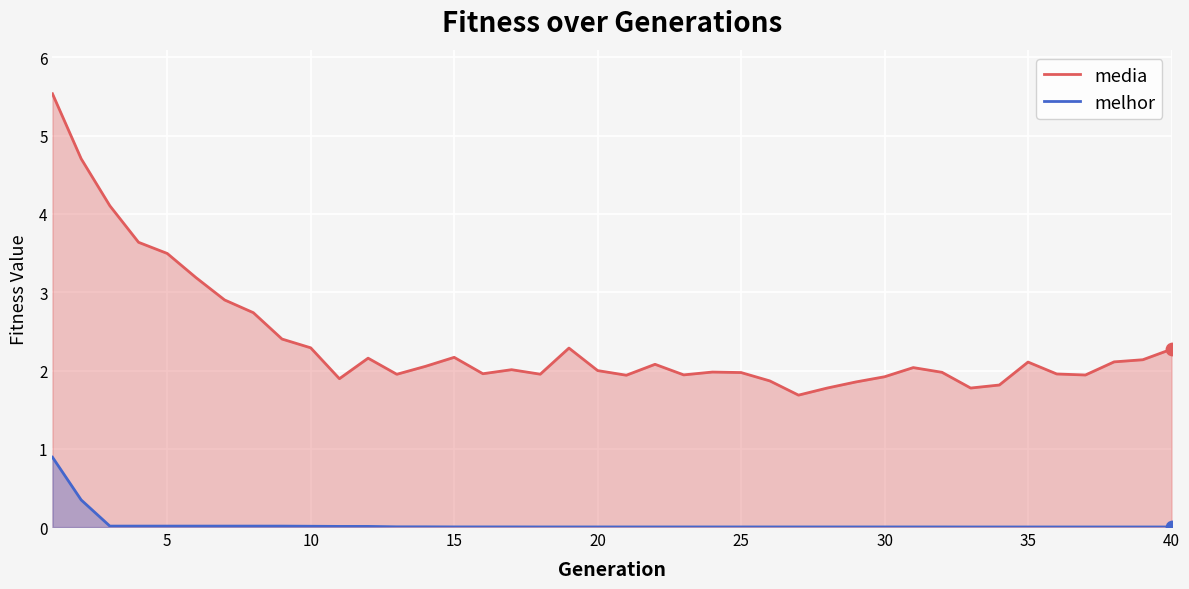

What are all the series names shown in the legend?

media, melhor